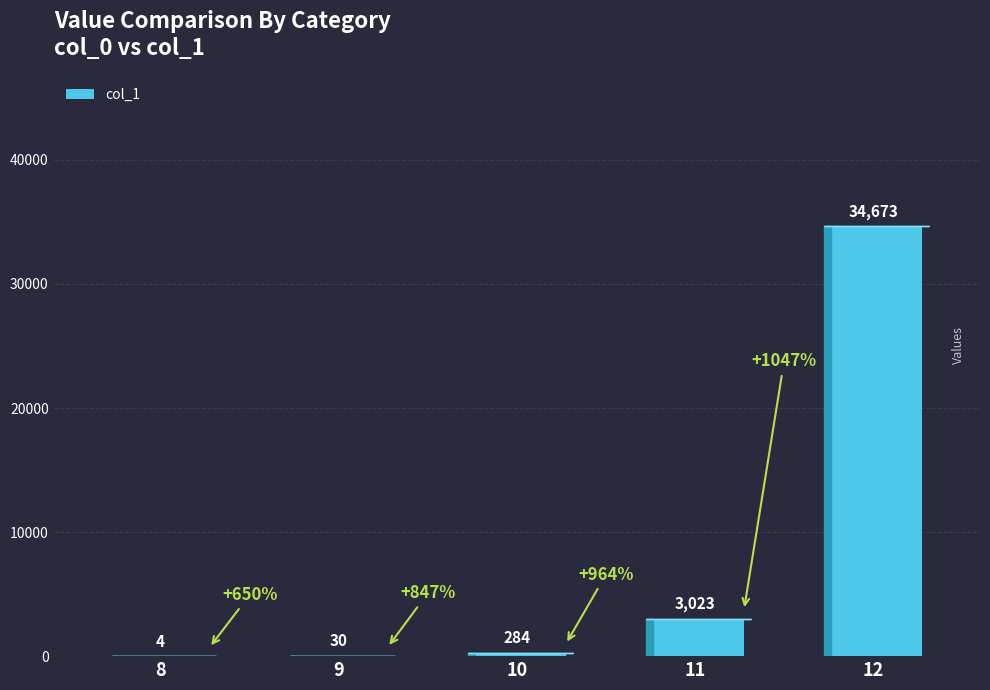

Where is the data nearest to the value 17338?

11